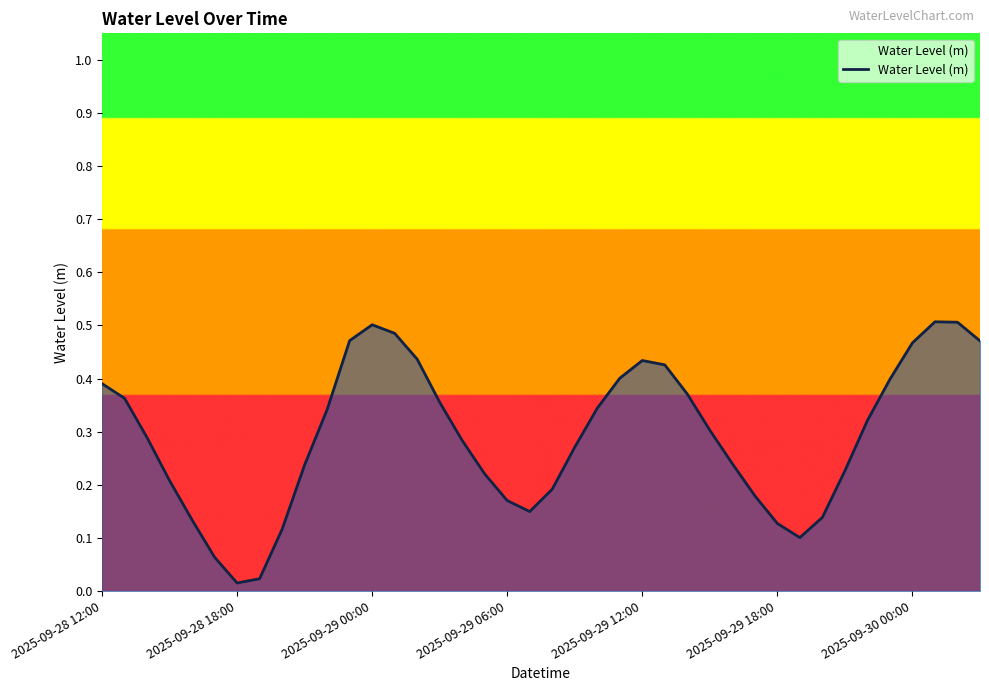

How many lines are shown in the chart?

1